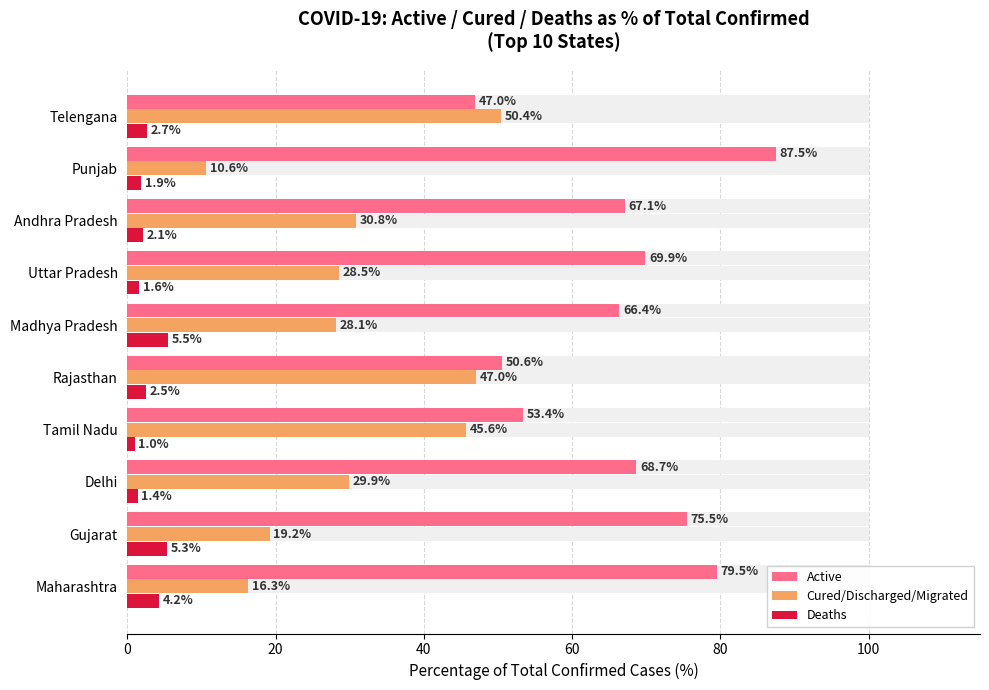

Between Tamil Nadu and Punjab, which series saw the biggest shift?

Cured/Discharged/Migrated